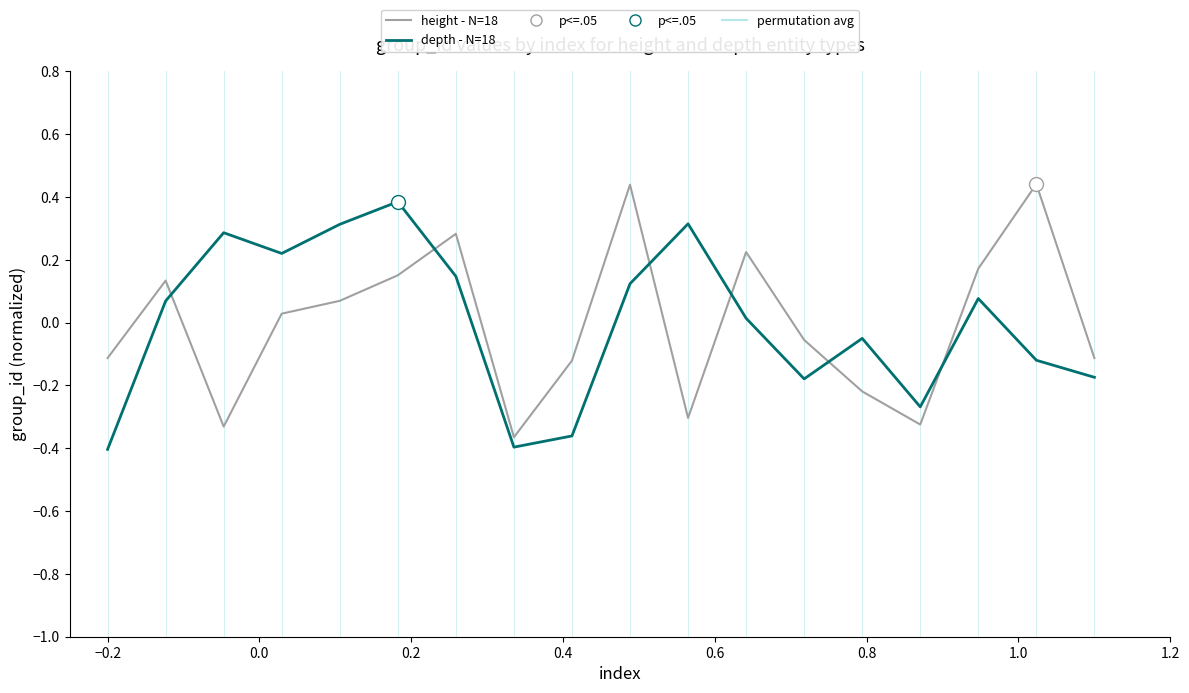

True or false: height - N=18 and depth - N=18 intersect in this chart.

True